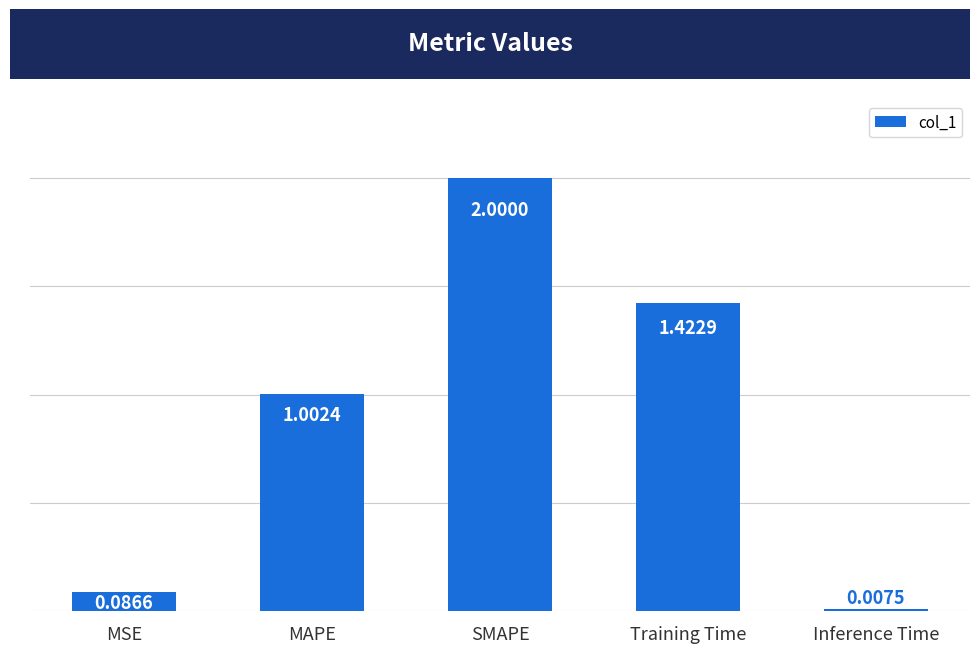

How many values exceed 1?

3